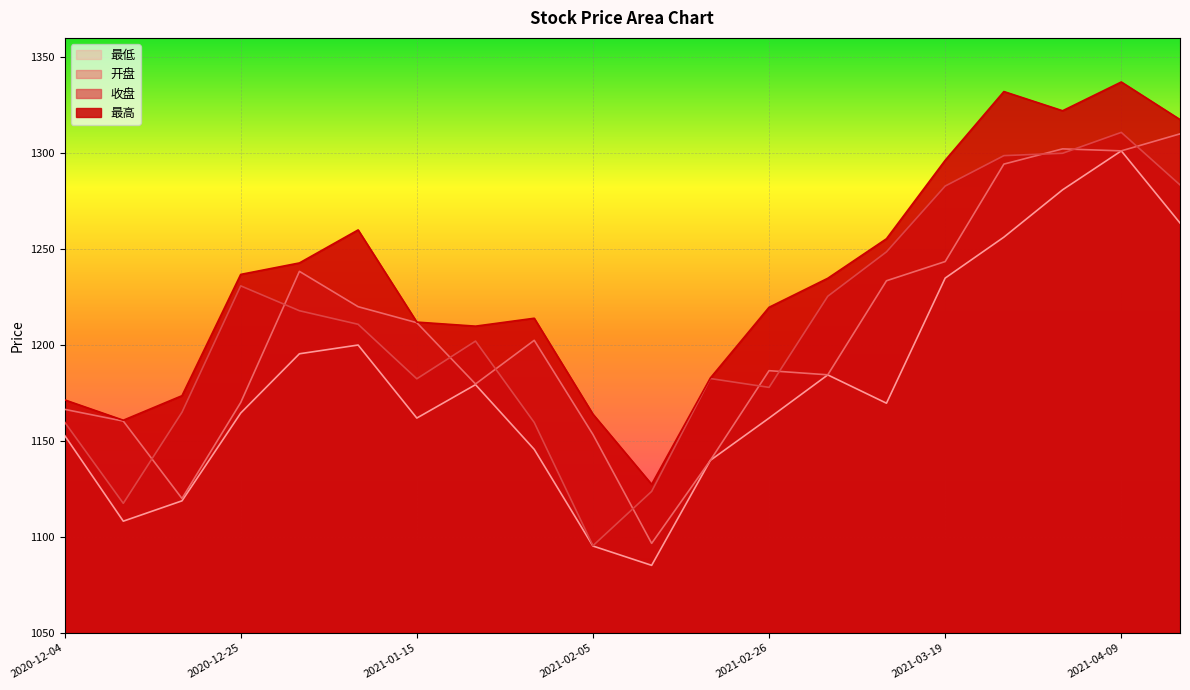

At 2021-03-05, list the series in order from largest to smallest.

最高, 收盘, 开盘, 最低